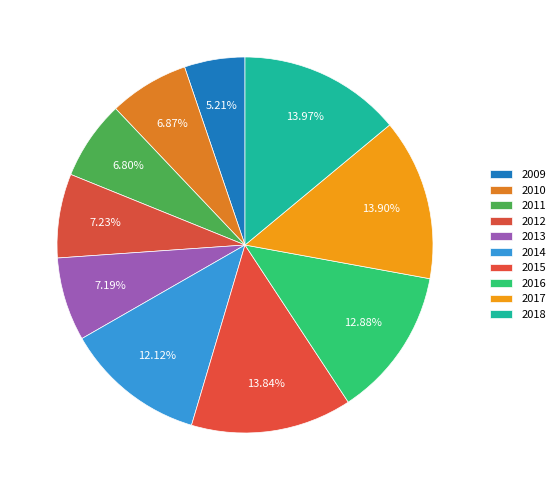

True or false: 2016 accounts for 20% of the total.

False